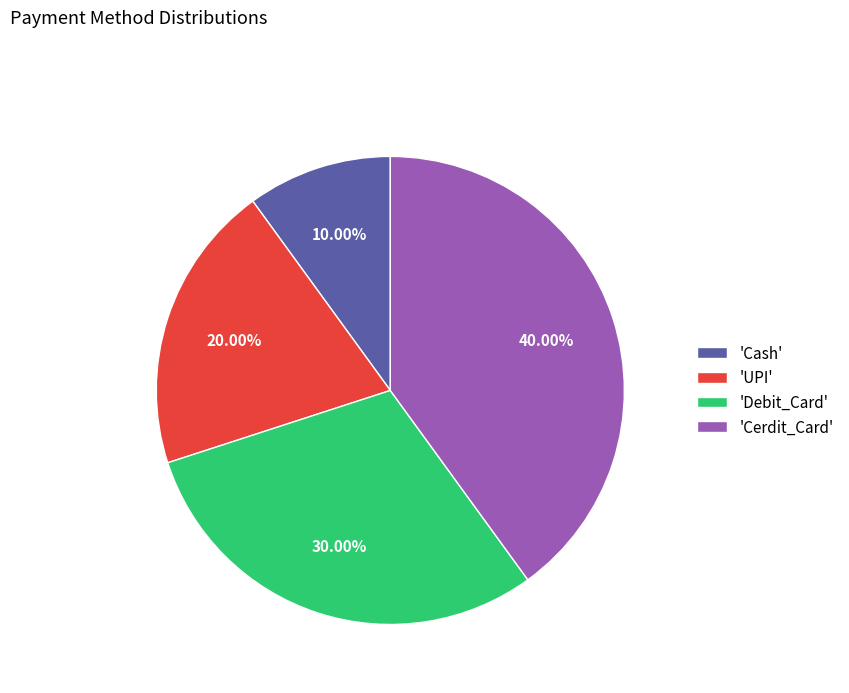

Which has a higher value, 'Cerdit_Card' or 'Cash'?

'Cerdit_Card'